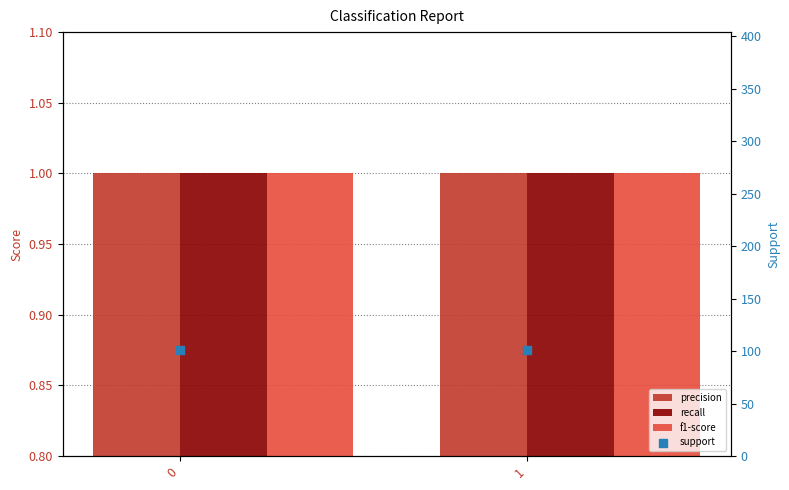

What is the total value across all series at 0?

104